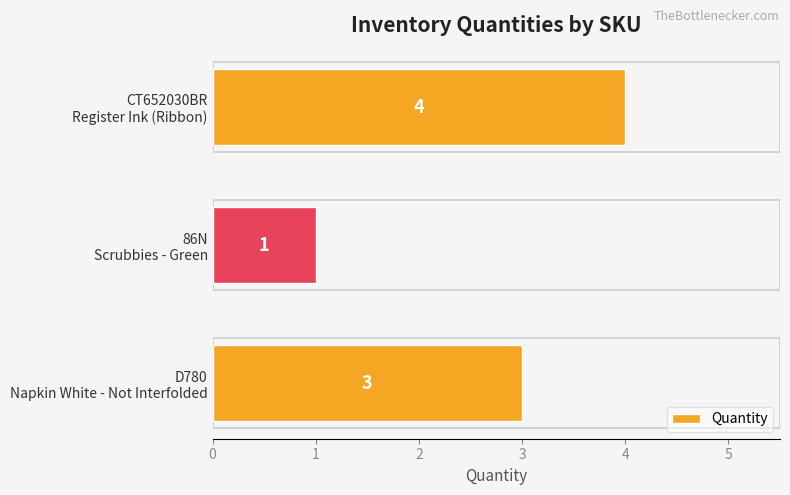

Reading bottom to top, what are all the values shown in this chart?

3	1	4